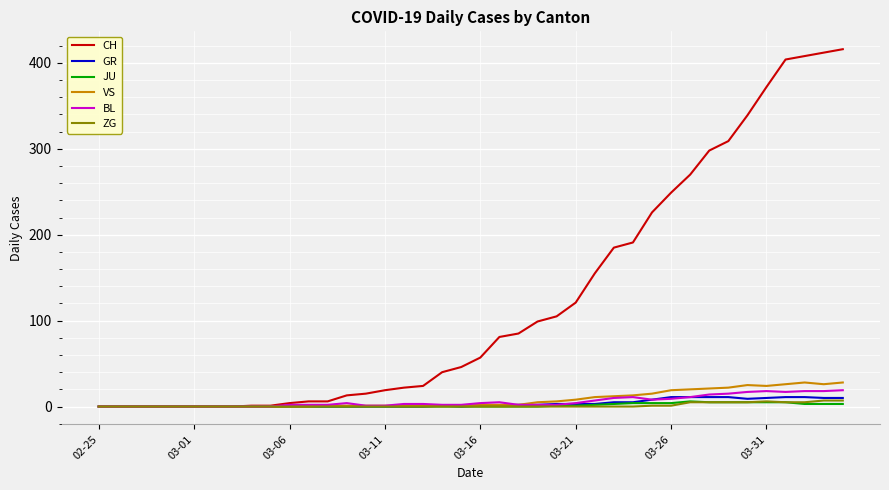

What is the maximum value shown in the chart?

416